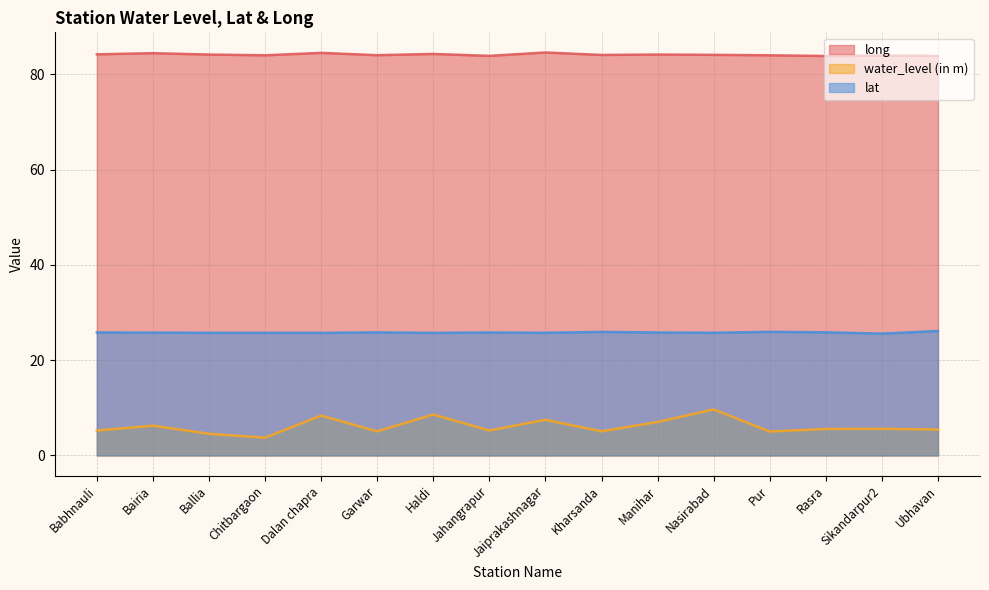

What is the total value across all series at Haldi?

118.6